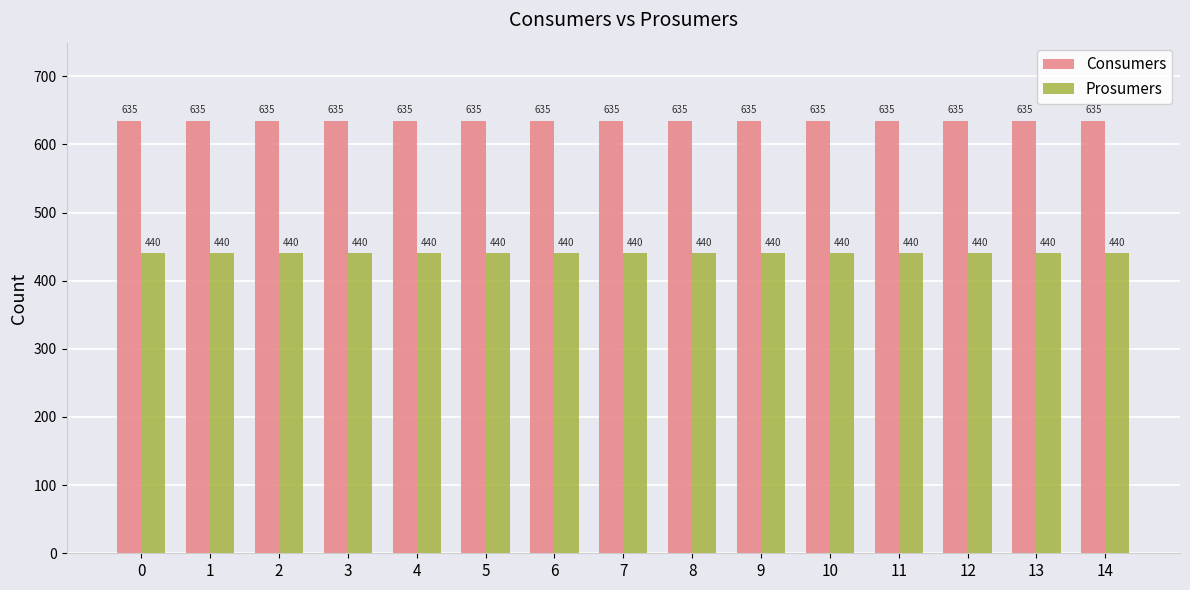

What is the spread (max minus min) of values at 11?

195